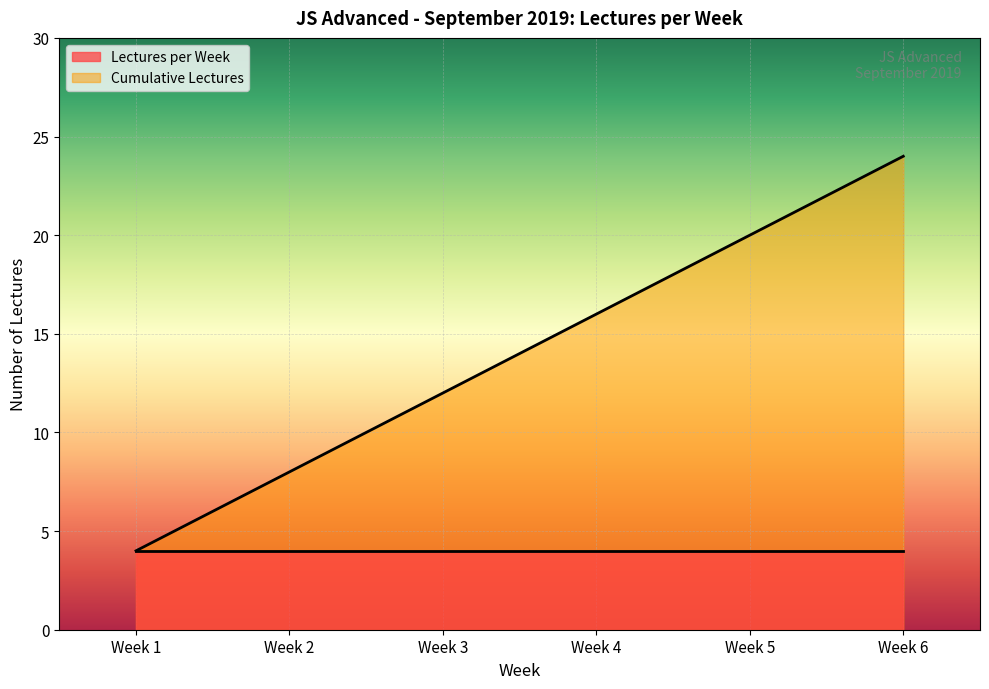

Where is the data nearest to the value 14?

Week 3